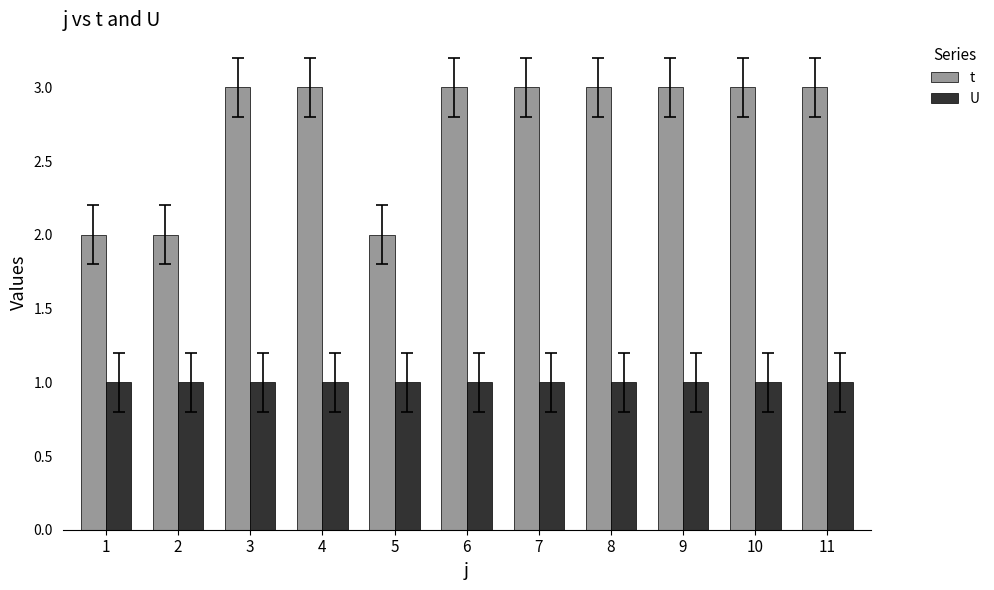

Is the value of U at 5 greater than the value of t at 3?

No